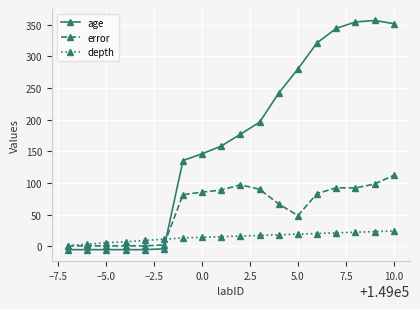

Which series has the largest total across all categories?

age